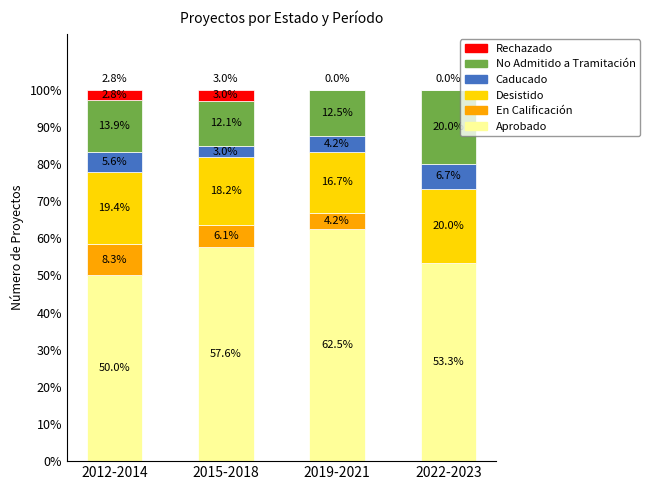

Reading left to right, what are the values for Aprobado?

2012-2014=50.0	2015-2018=57.6	2019-2021=62.5	2022-2023=53.3